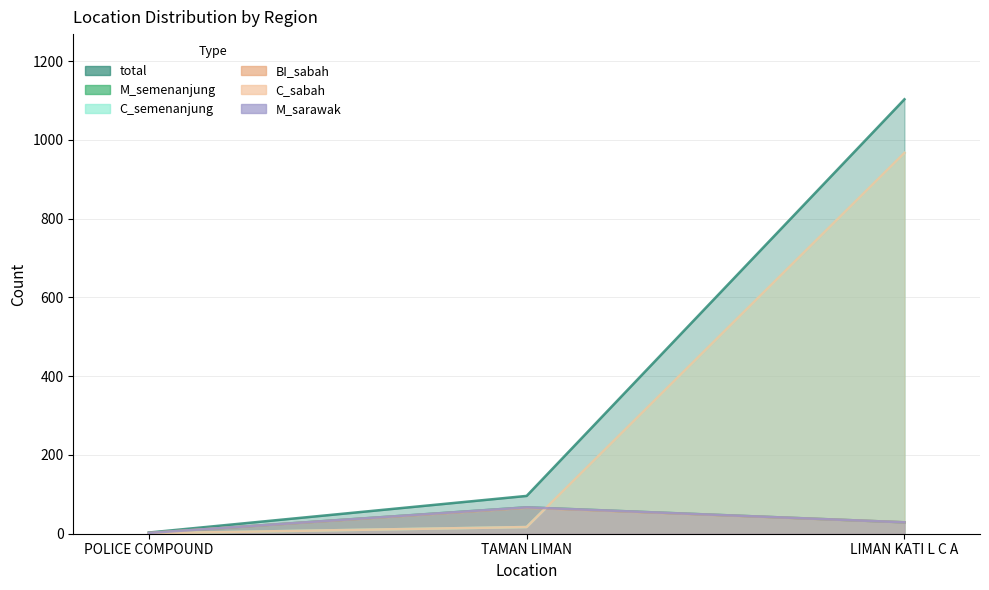

The BI_sabah series shows 29 at LIMAN KATI L C A. True or false?

True